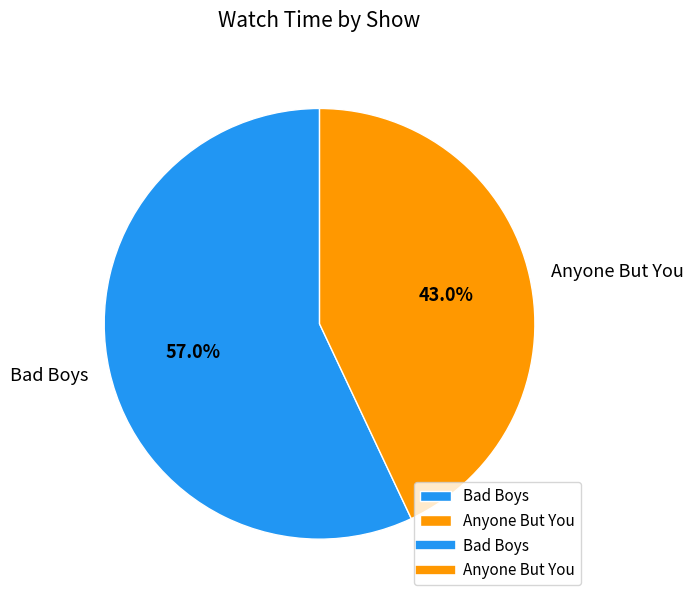

What is the ratio of the value at Anyone But You to the value at Bad Boys?

0.8